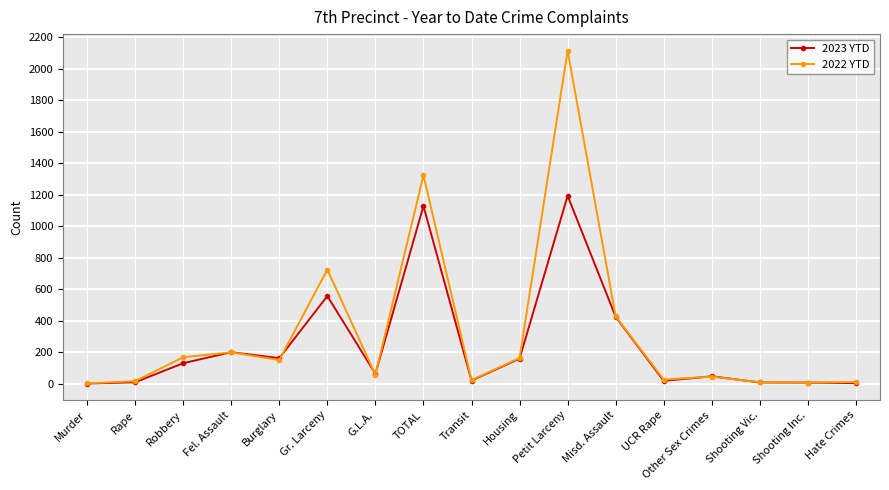

Is it true that 2022 YTD equals 233 at Burglary?

False